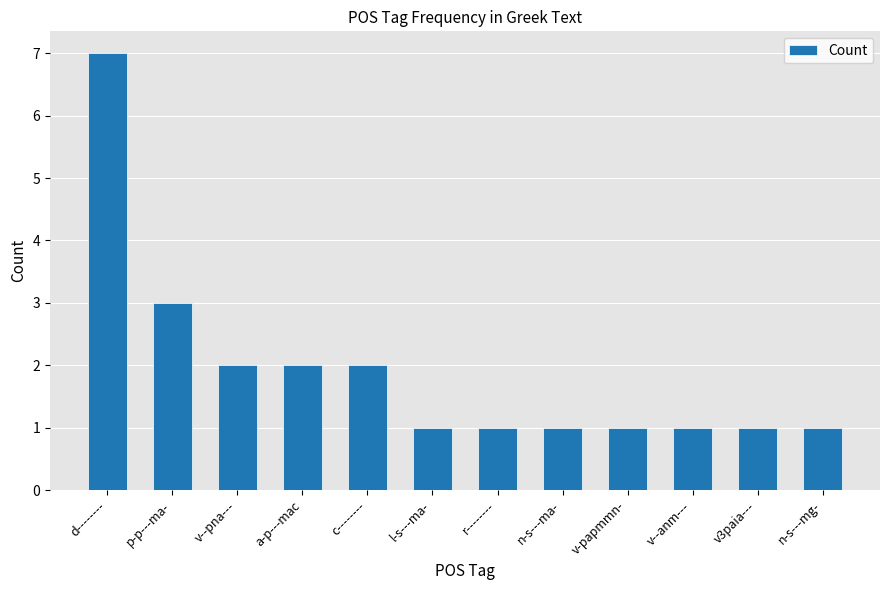

Is it true that the value at n-s---mg- is 2?

False